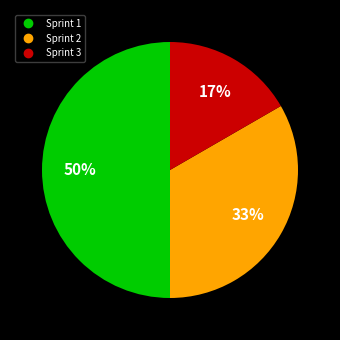

To the nearest percent, what is the average slice percentage?

33%